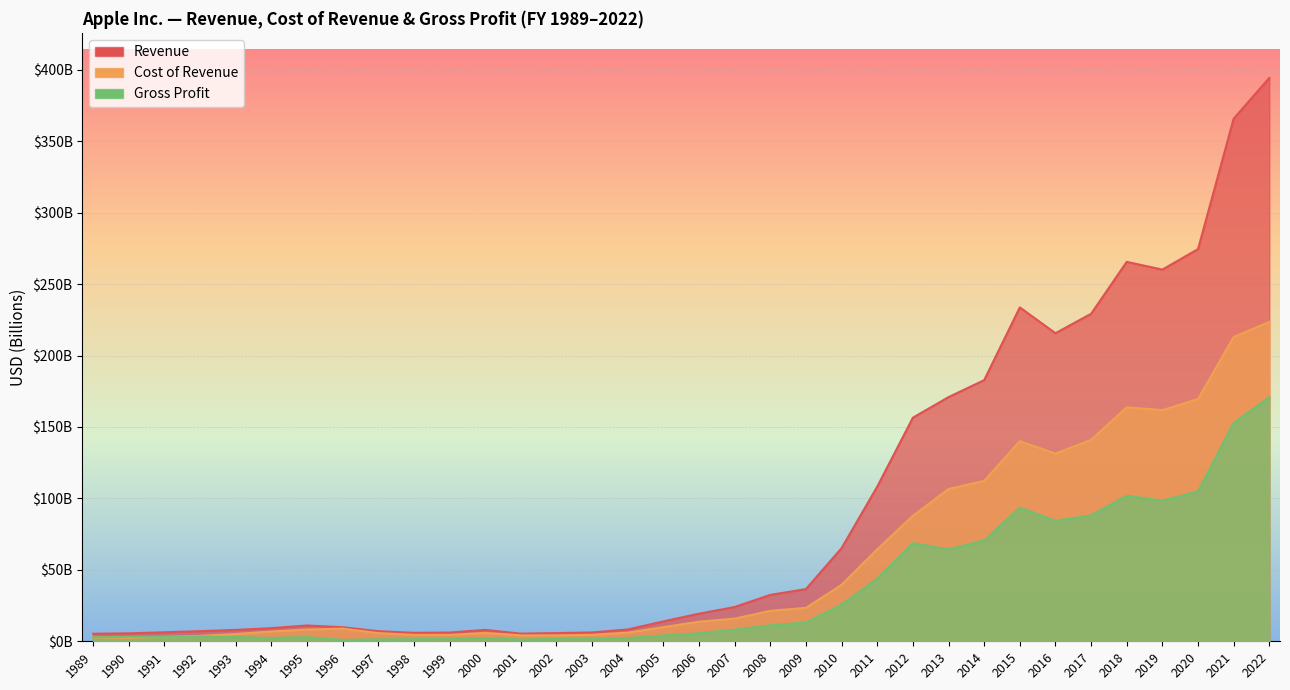

Which label corresponds to the smallest value in the chart?

1996